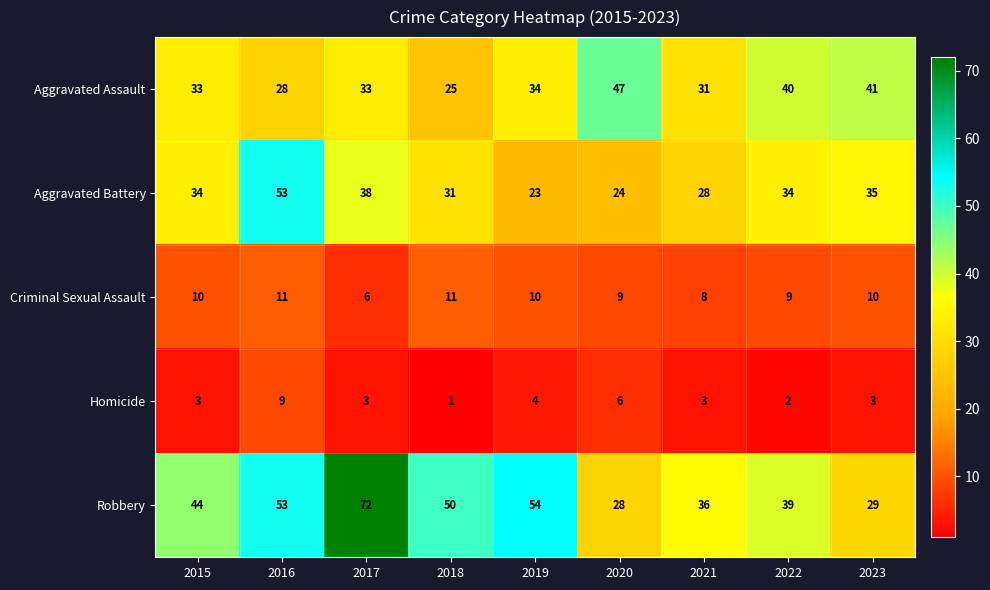

At which category does the chart reach its minimum across all series?

2018